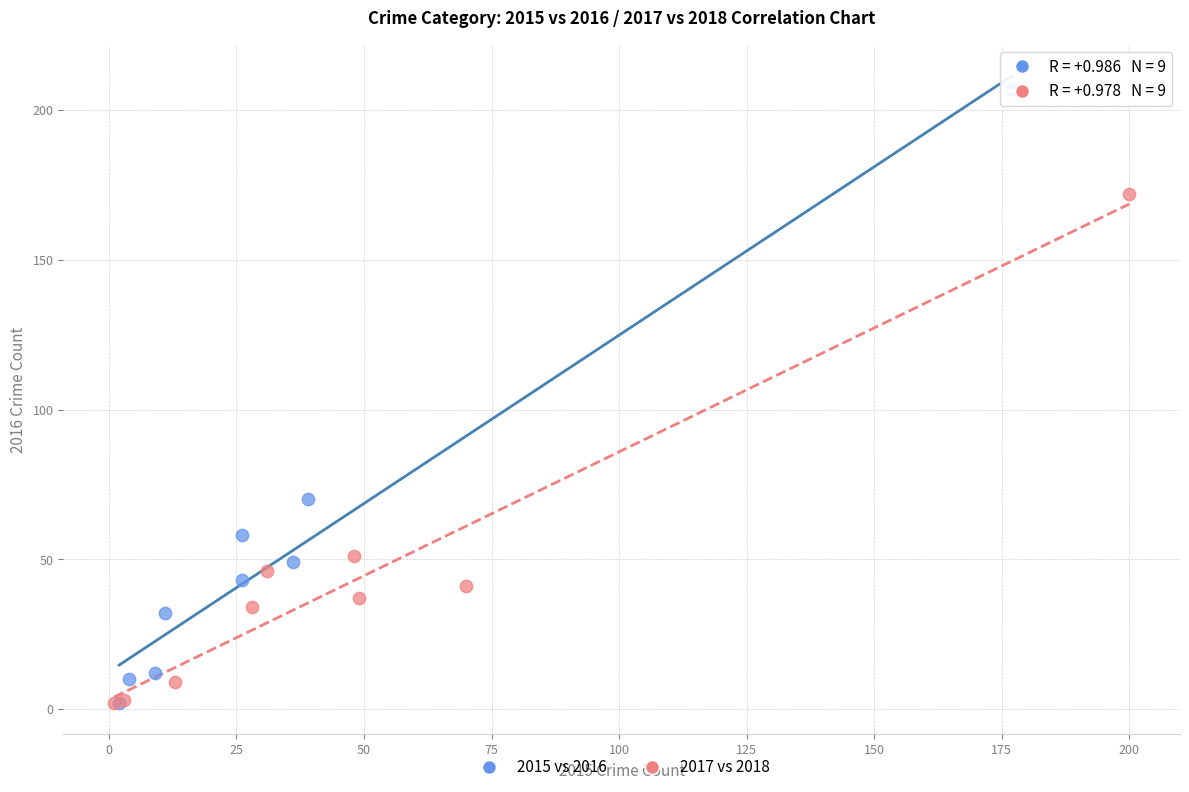

Which series contains the highest Y value?

2015 vs 2016